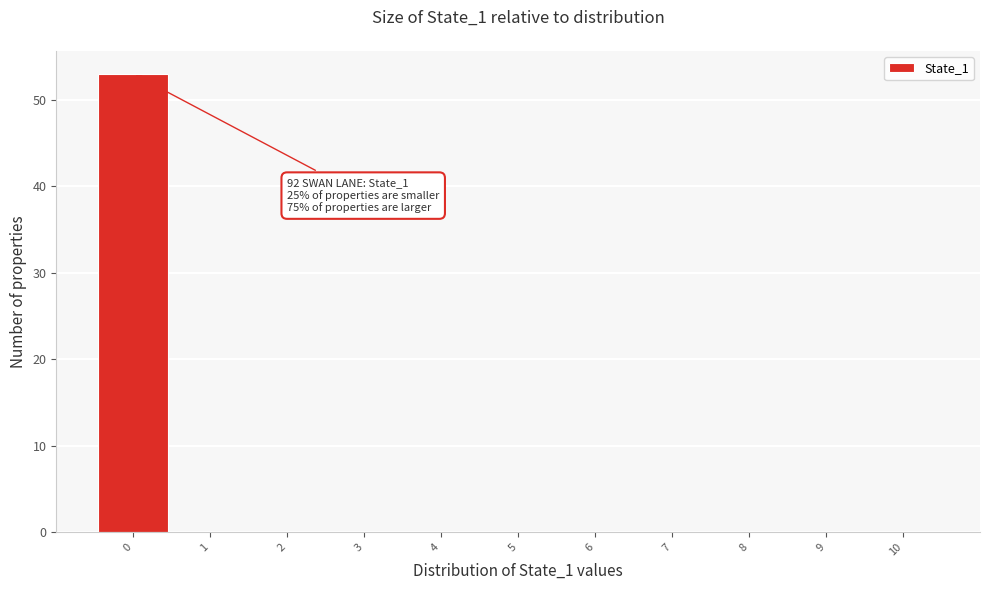

Which range on the x-axis has the tallest bar?

-0.5 to 0.5